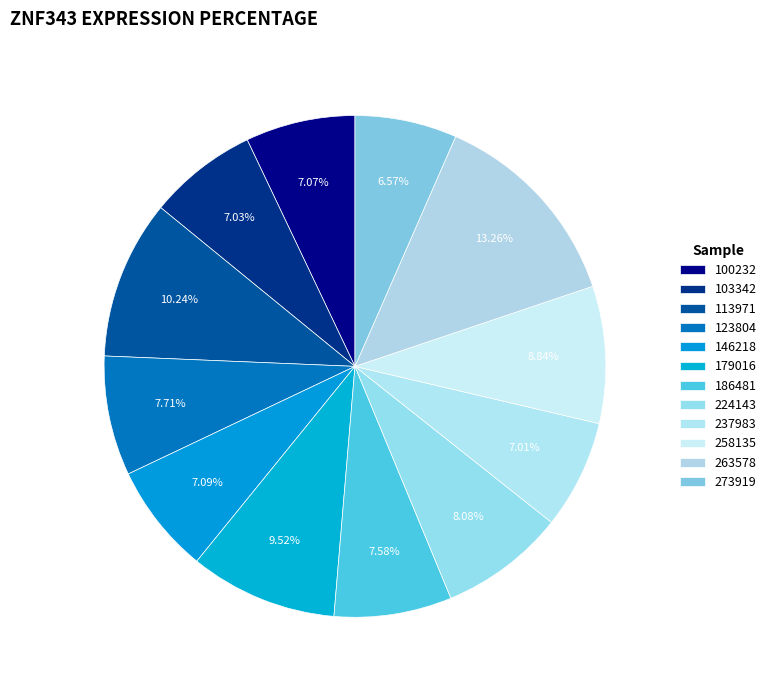

To the nearest percent, what portion does 263578 represent?

13%